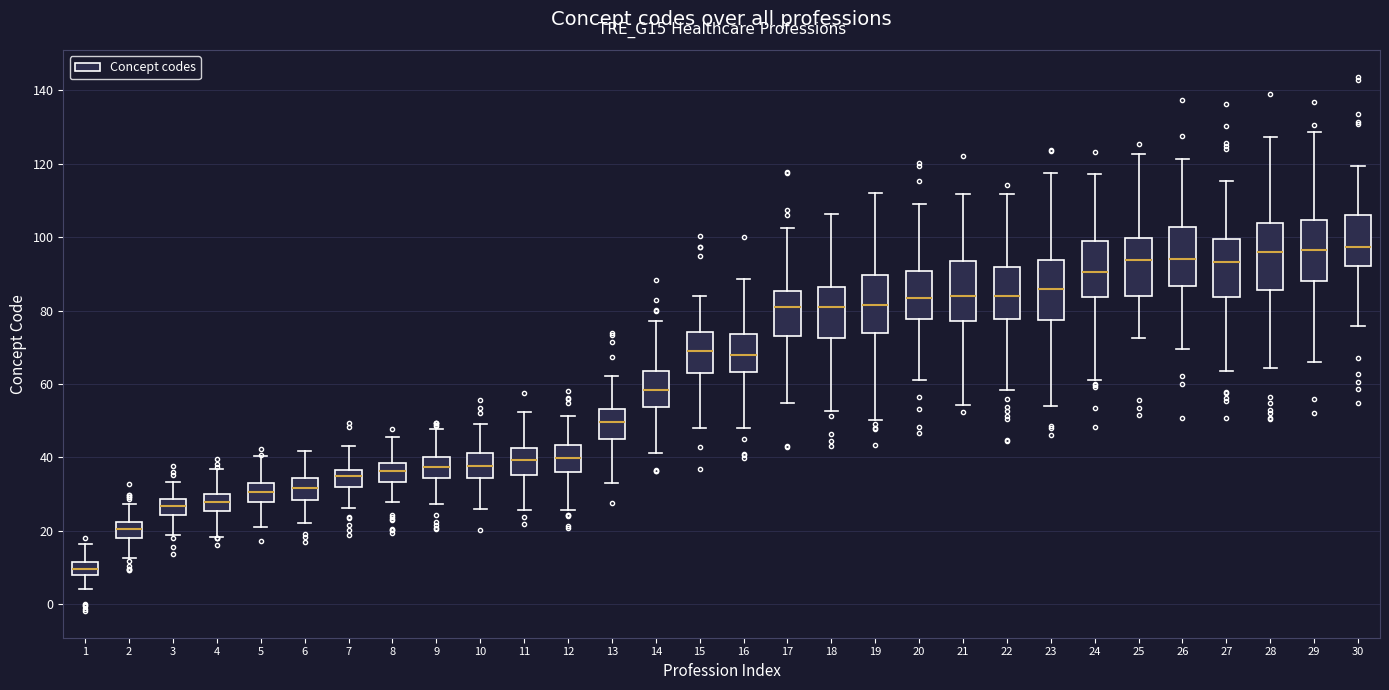

Reading left to right, transcribe this box plot: for each box, give where its median line is, the range the box spans, and where its two whiskers end, as read against the y-axis. The values are not printed on the chart, so give them approximately, as read against the axis.

1: median 10, box 8 to 12, whiskers 4 to 16
2: median 20, box 18 to 22, whiskers 12 to 28
3: median 26, box 24 to 28, whiskers 18 to 34
4: median 28, box 26 to 30, whiskers 18 to 36
5: median 30, box 28 to 34, whiskers 22 to 40
6: median 32, box 28 to 34, whiskers 22 to 42
7: median 34, box 32 to 36, whiskers 26 to 44
8: median 36, box 34 to 38, whiskers 28 to 46
9: median 38, box 34 to 40, whiskers 28 to 48
10: median 38, box 34 to 42, whiskers 26 to 50
11: median 40, box 36 to 42, whiskers 26 to 52
12: median 40, box 36 to 44, whiskers 26 to 52
13: median 50, box 46 to 54, whiskers 34 to 62
14: median 58, box 54 to 64, whiskers 42 to 78
15: median 68, box 62 to 74, whiskers 48 to 84
16: median 68, box 64 to 74, whiskers 48 to 88
17: median 80, box 74 to 86, whiskers 54 to 102
18: median 80, box 72 to 86, whiskers 52 to 106
19: median 82, box 74 to 90, whiskers 50 to 112
20: median 84, box 78 to 90, whiskers 62 to 108
21: median 84, box 78 to 94, whiskers 54 to 112
22: median 84, box 78 to 92, whiskers 58 to 112
23: median 86, box 78 to 94, whiskers 54 to 118
24: median 90, box 84 to 98, whiskers 62 to 118
25: median 94, box 84 to 100, whiskers 72 to 122
26: median 94, box 86 to 102, whiskers 70 to 122
27: median 94, box 84 to 100, whiskers 64 to 116
28: median 96, box 86 to 104, whiskers 64 to 128
29: median 96, box 88 to 104, whiskers 66 to 128
30: median 98, box 92 to 106, whiskers 76 to 120